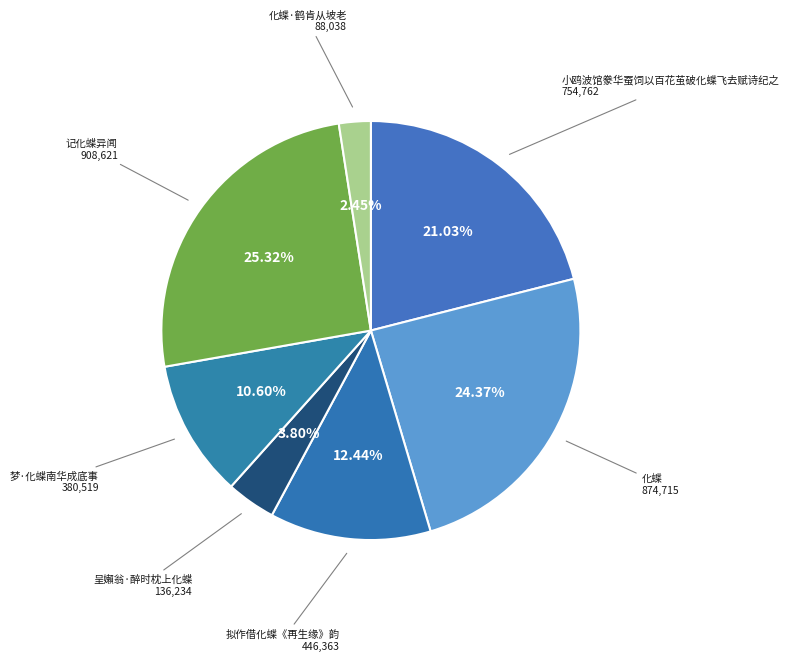

Which category has the biggest portion of the pie?

记化蝶异闻